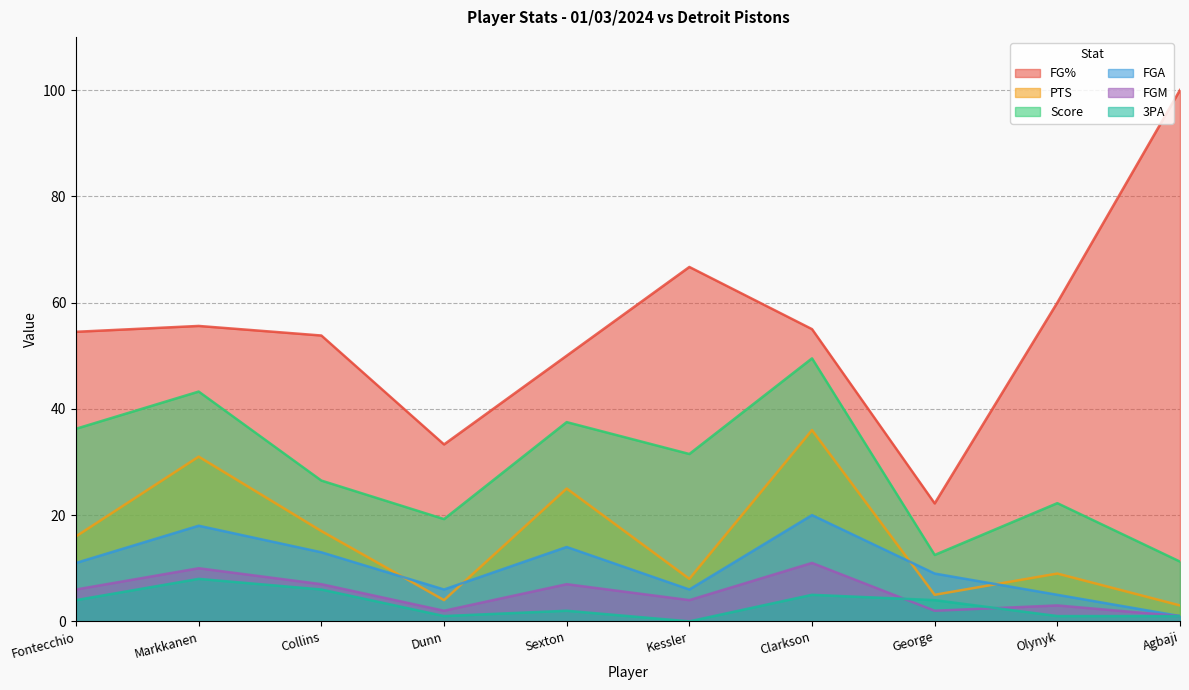

True or false: Score and FGM cross at least once.

False